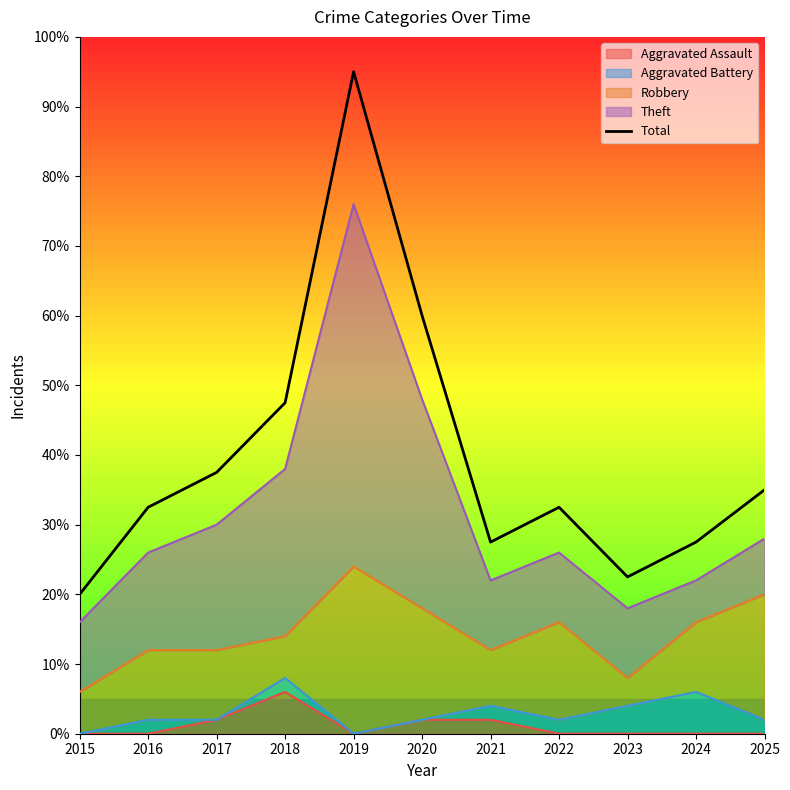

What is the value of the 3rd point from the left?

37.5